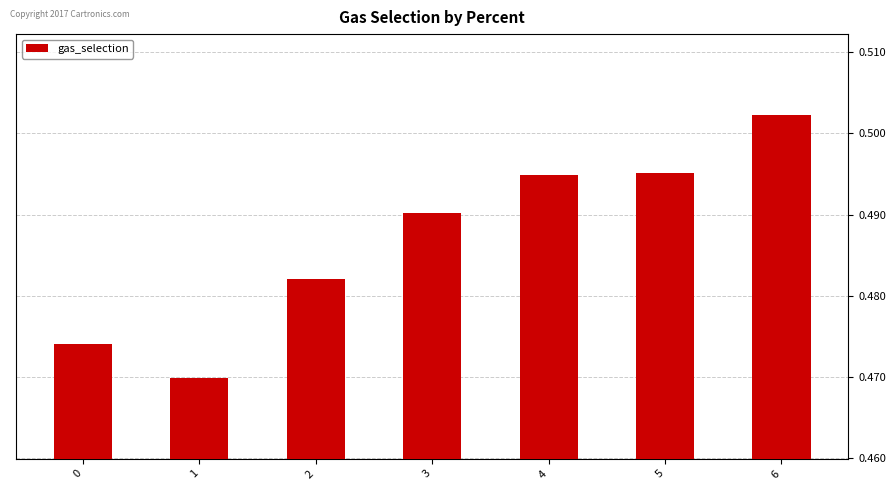

The value at 2 is 0.8. True or false?

False